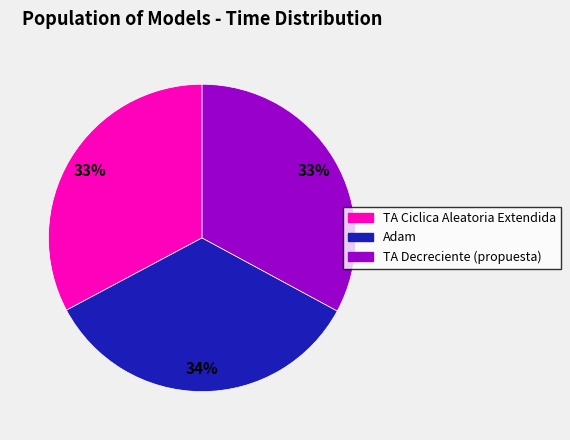

Which has a higher value, Adam or TA Decreciente (propuesta)?

Adam